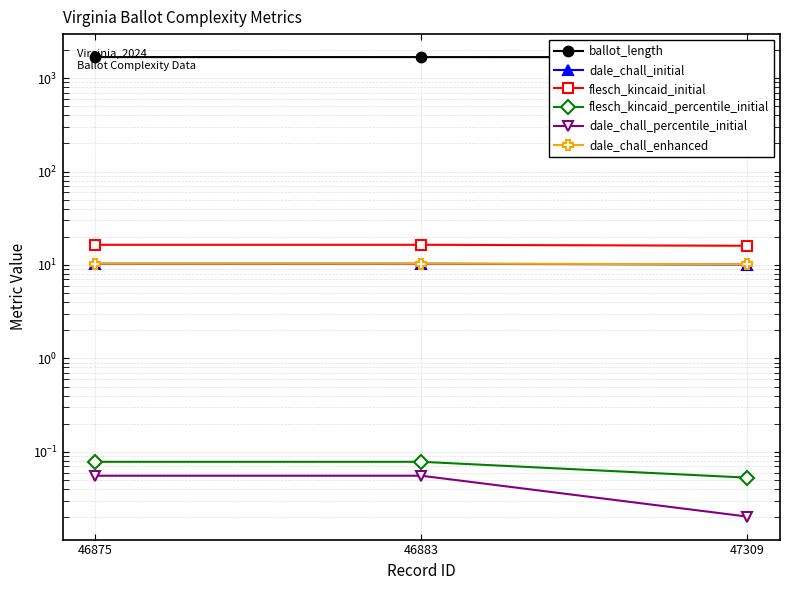

Which category has the lowest value across all series?

47309